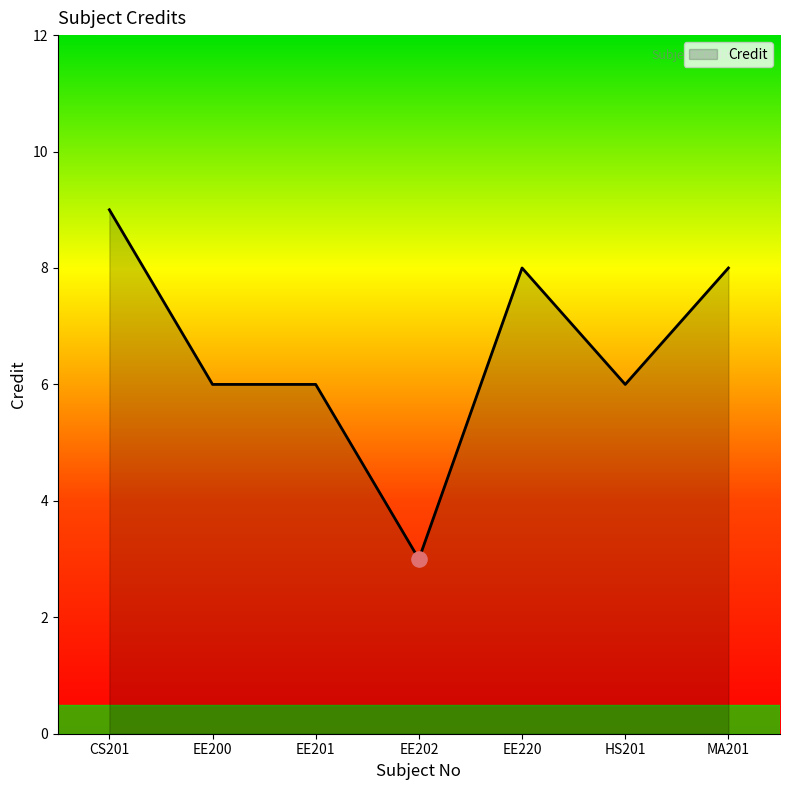

What is the change in value from HS201 to MA201?

+2